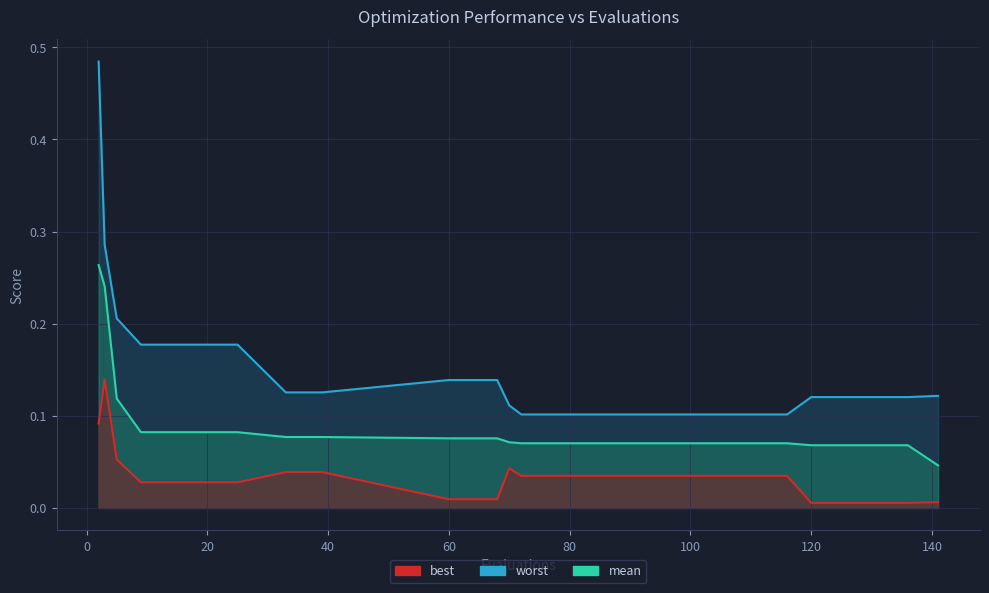

List the series in order of their peak value, lowest first.

best, mean, worst